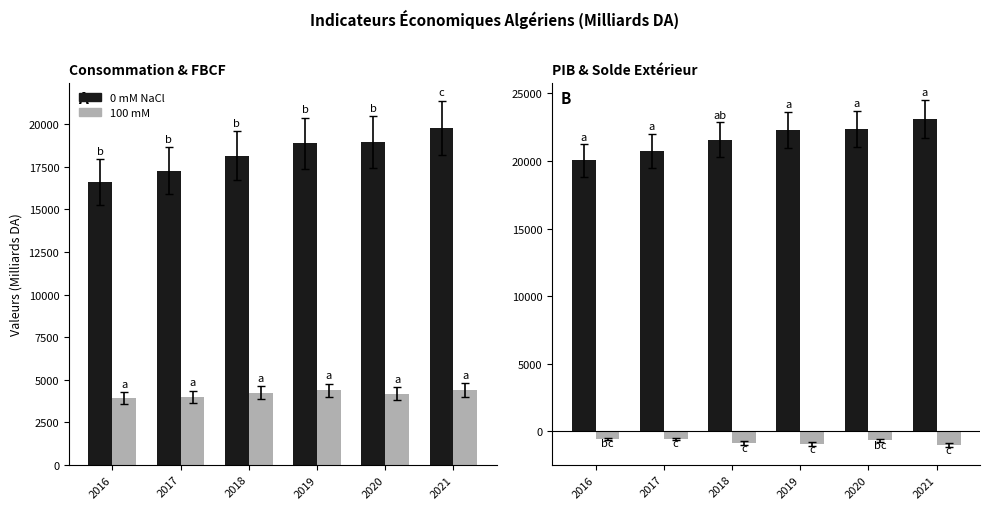

Reading left to right, what are all the values shown in this chart?

Consommation 0mM NaCl: 2016=16616.1	2017=17284.6	2018=18156.7	2019=18885.4	2020=18956.3	2021=19796.4
FBCF 100mM NaCl: 2016=3899.0	2017=3986.5	2018=4228.5	2019=4366.1	2020=4182.0	2021=4384.9
PIB 0mM NaCl: 2016=20038.6	2017=20748.2	2018=21568.9	2019=22318.4	2020=22376.4	2021=23123.5
Solde exterieur 100mM: 2016=-548.8	2017=-556.0	2018=-862.2	2019=-967.0	2020=-661.7	2021=-1034.0